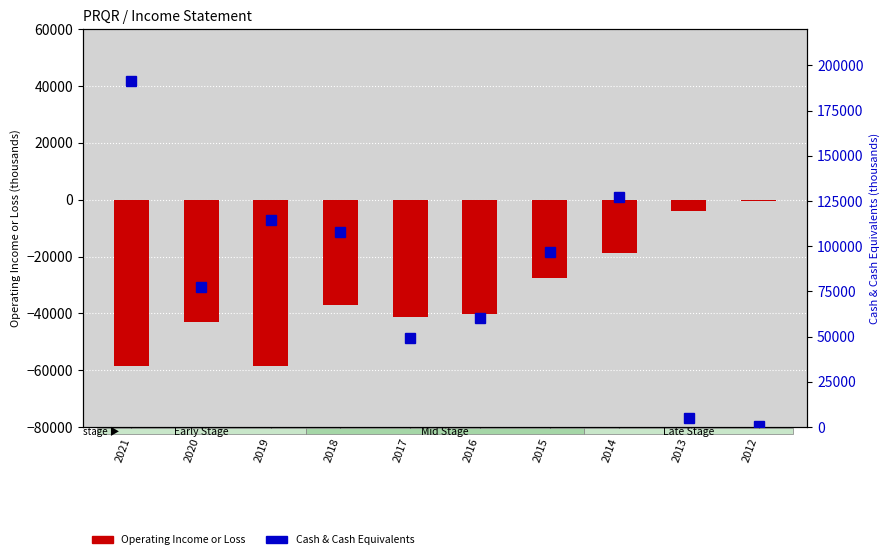

At which label is Operating Income or Loss closest to -29550?

2015